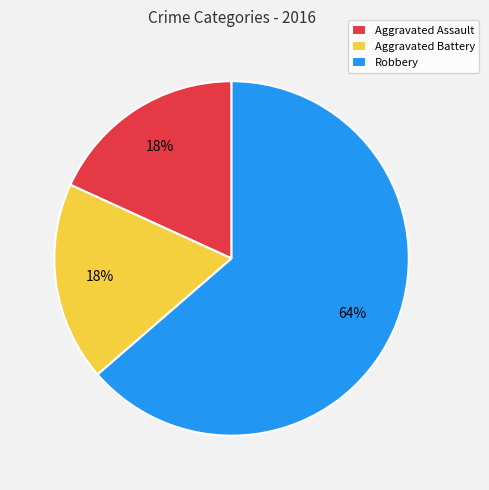

How many segments does this pie chart have?

3